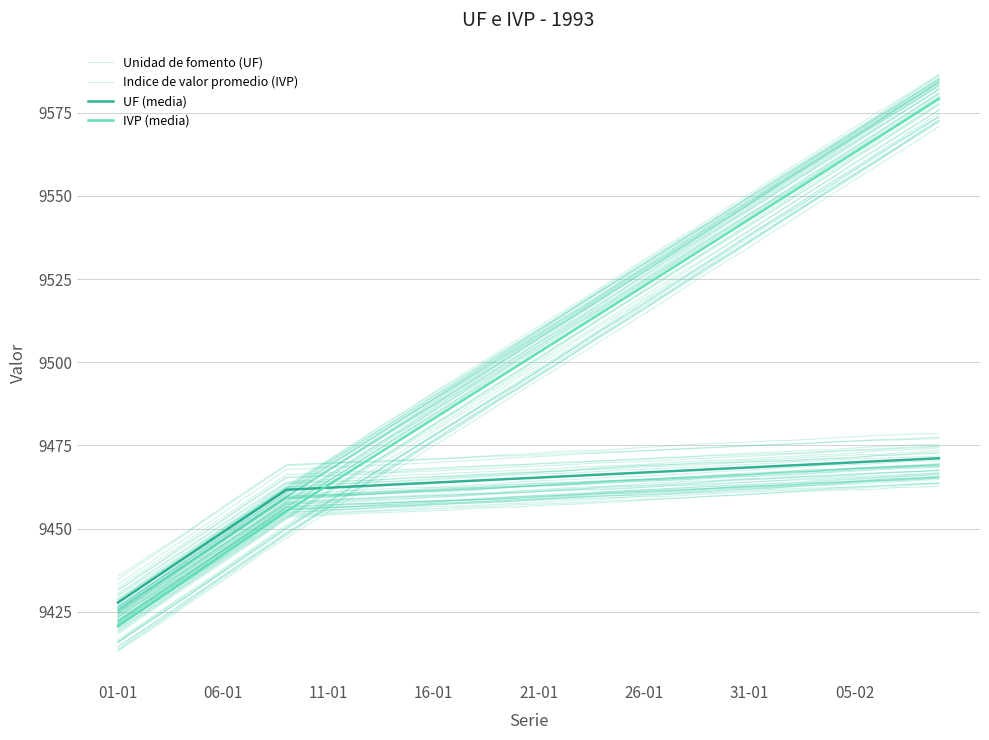

At how many categories does at least one series exceed 9488?

23